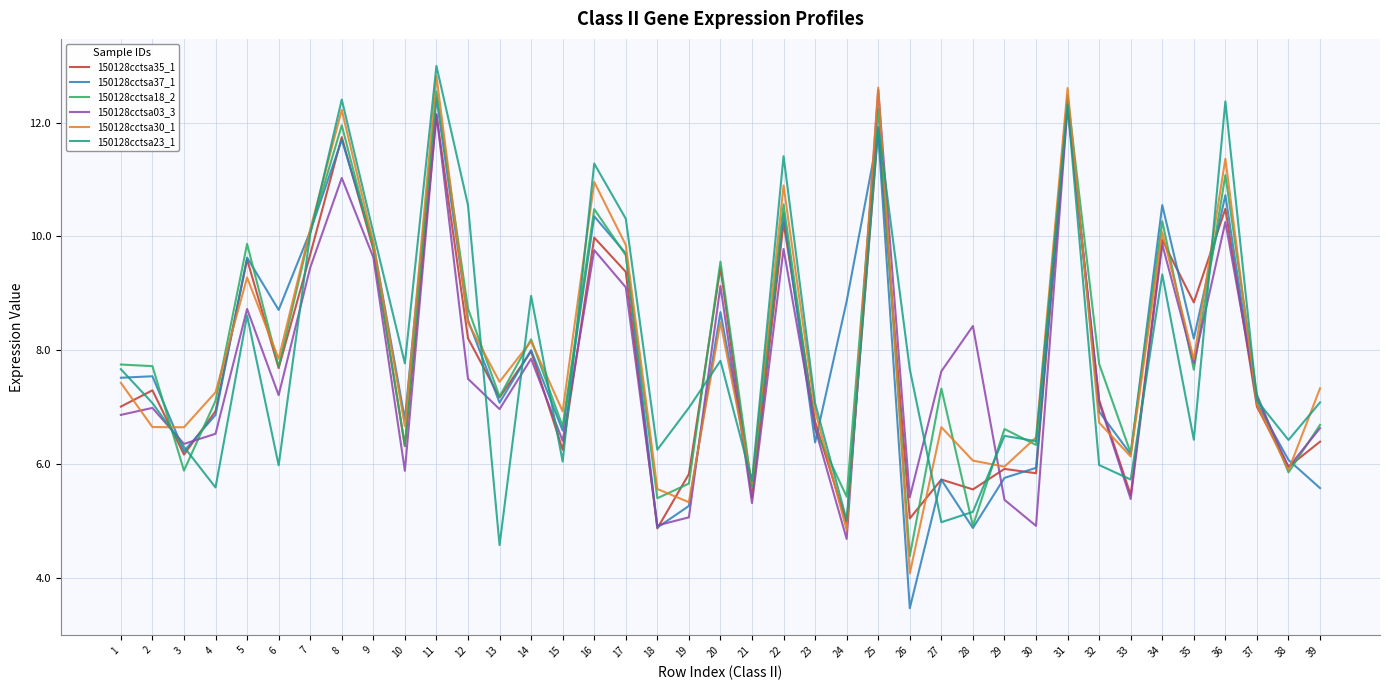

What is the lowest value of the 150128cctsa03_3 series?

4.7